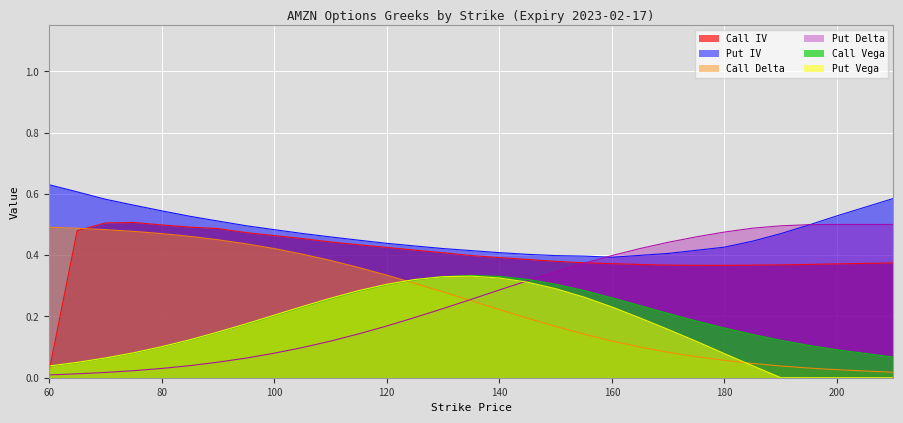

Which series has the largest total across all categories?

Put IV